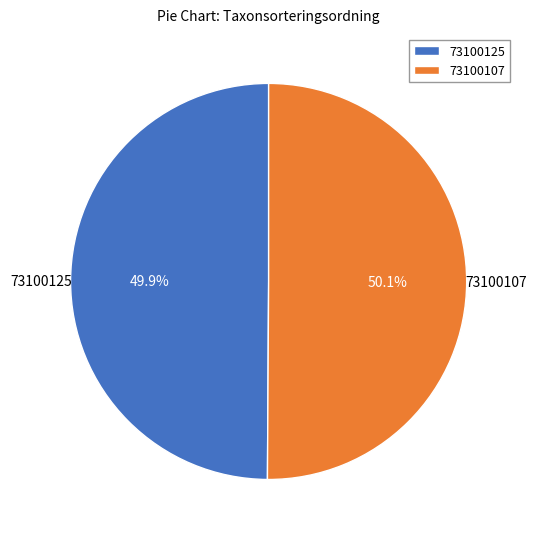

How many slices are in this pie chart?

2